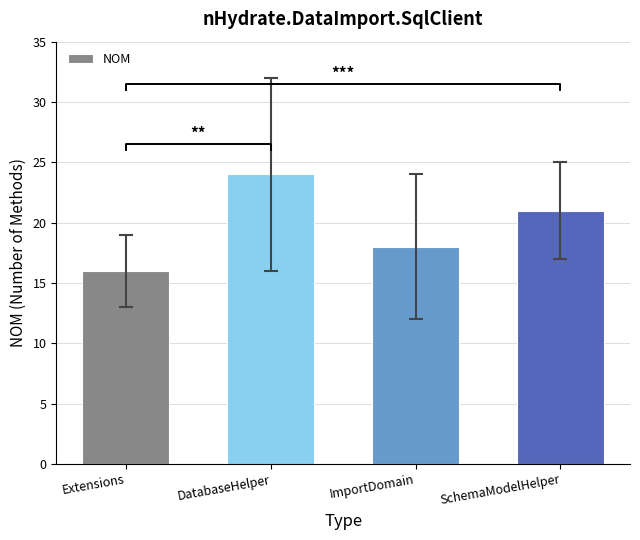

What is the greatest value displayed?

24